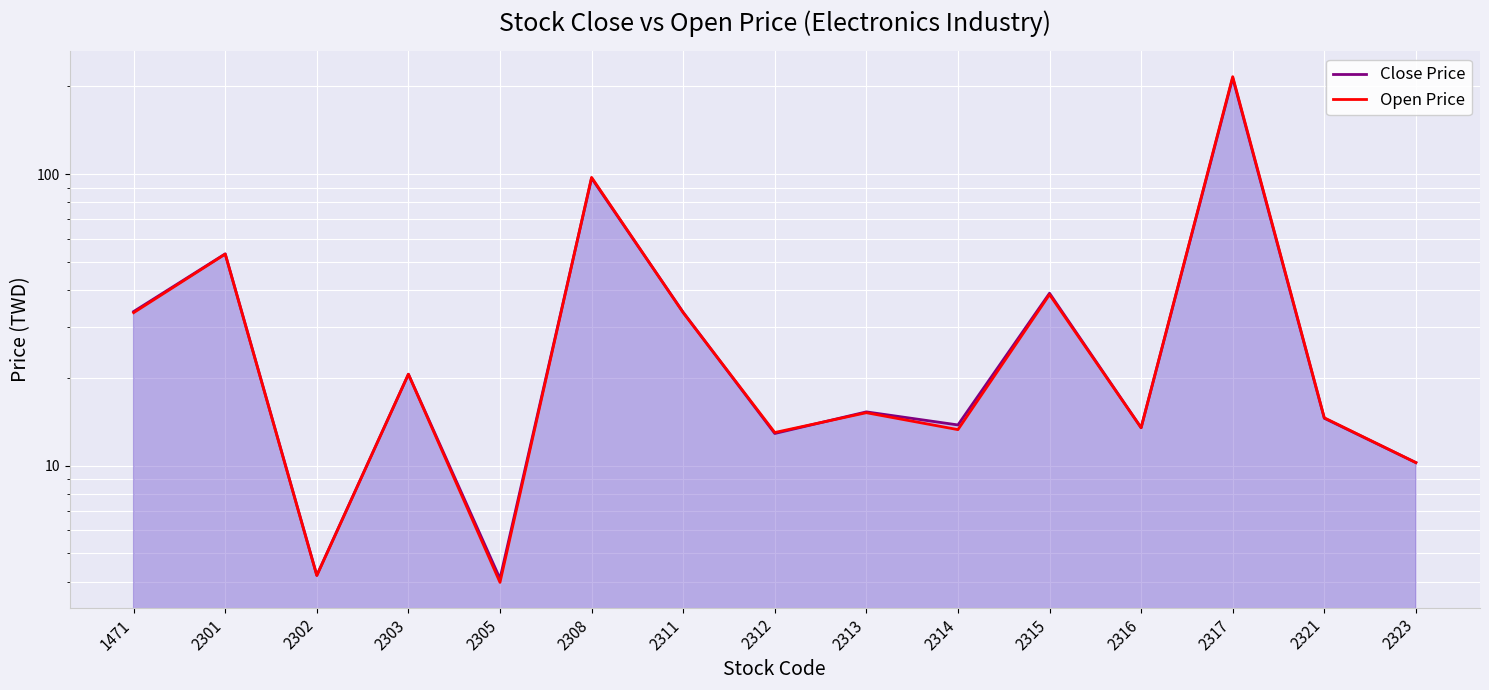

List the series in order of their peak value, lowest first.

Close Price, Open Price